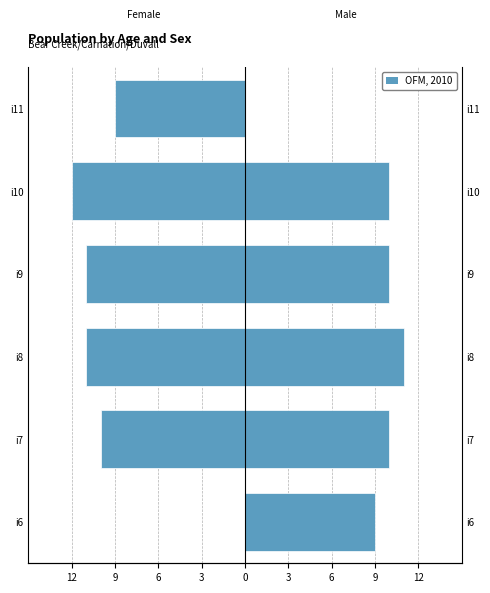

At i8, list the series in order from smallest to largest.

Female, Male